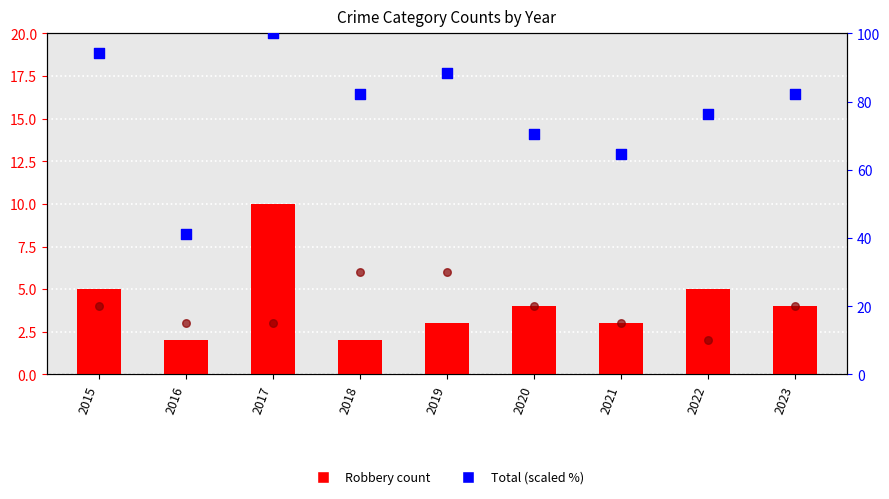

At how many categories does at least one series exceed 51?

8